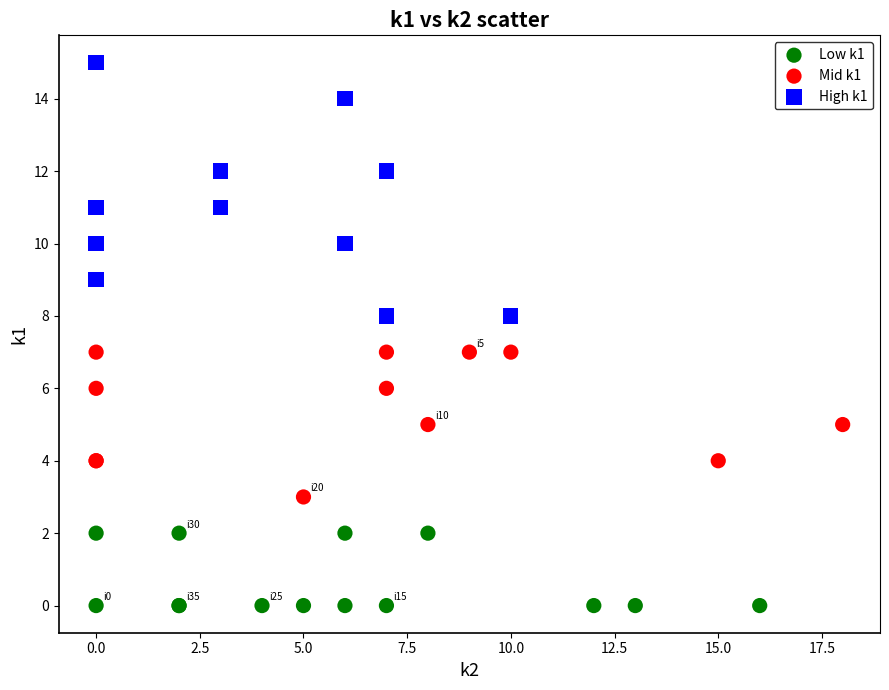

What are all the series names shown in the legend?

Low k1, Mid k1, High k1